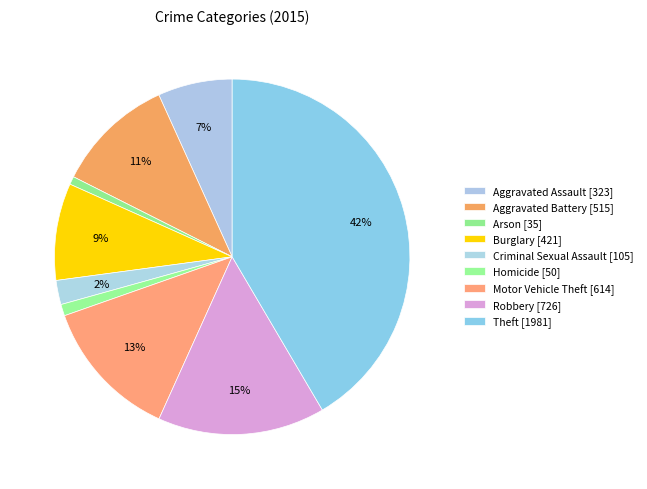

Does any single category account for the majority?

No